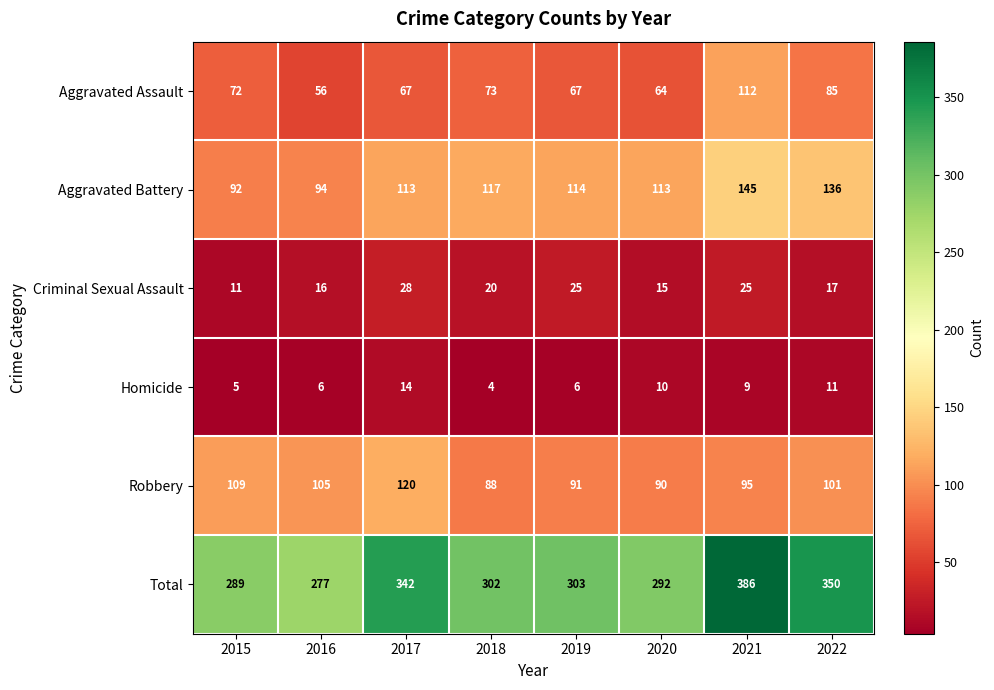

What is the approximate value of Criminal Sexual Assault at 2020?

15